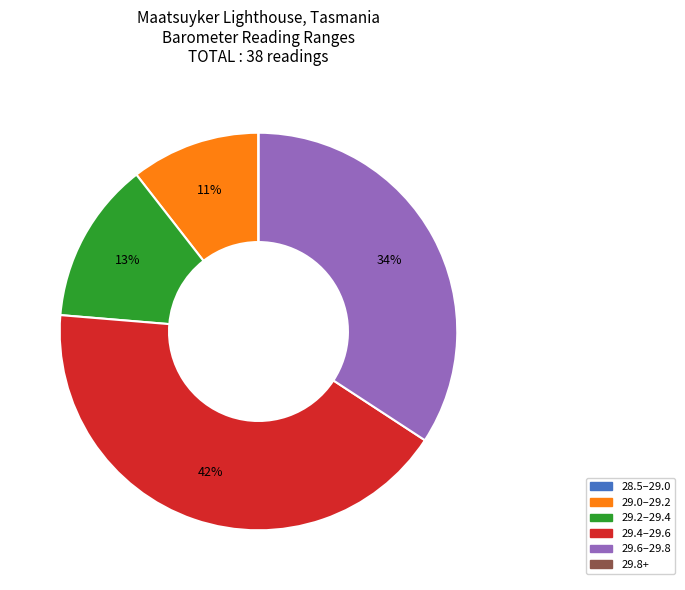

Do 29.6–29.8 and 29.4–29.6 together represent more than half of the pie?

Yes